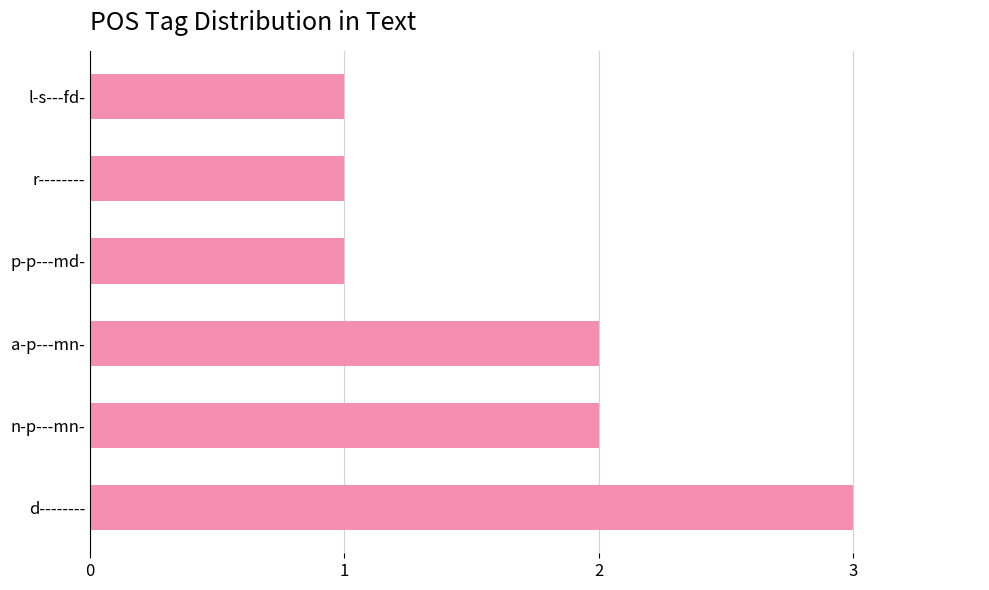

Reading top to bottom, transcribe all the data shown in this chart.

l-s---fd-=1	r--------=1	p-p---md-=1	a-p---mn-=2	n-p---mn-=2	d--------=3